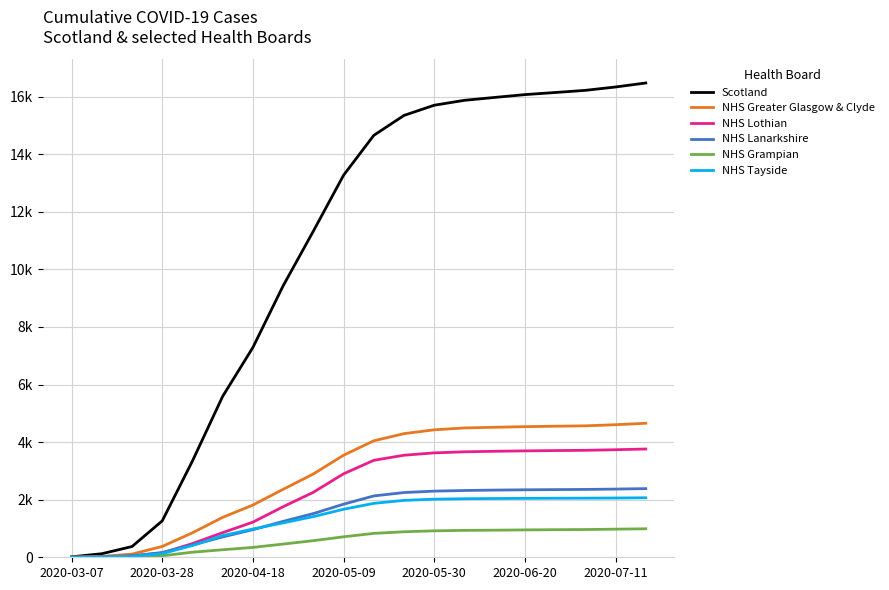

At how many categories does at least one series exceed 4260?

15